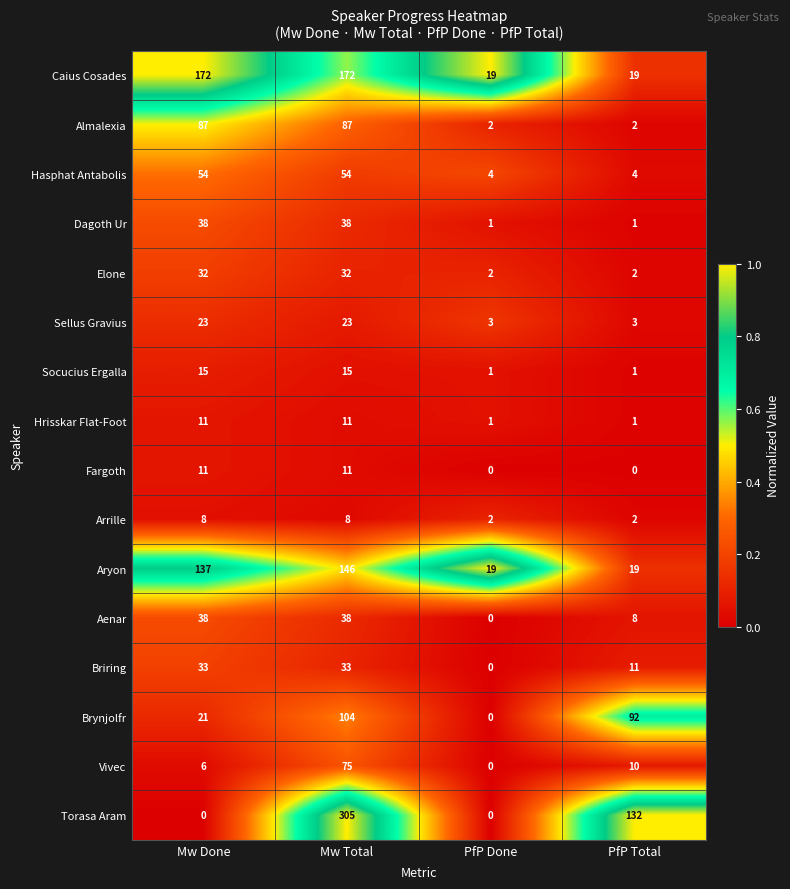

Between Mw Done and PfP Done, which series saw the biggest shift?

Caius Cosades